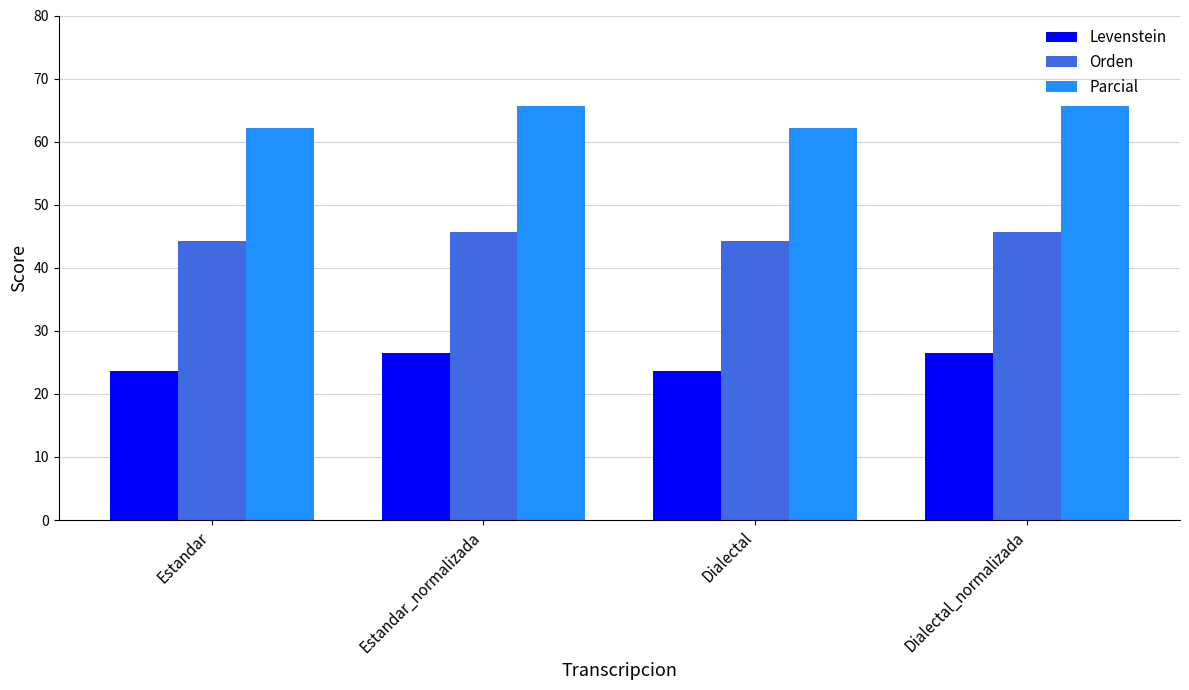

What is the average value of the Levenstein series?

25.0